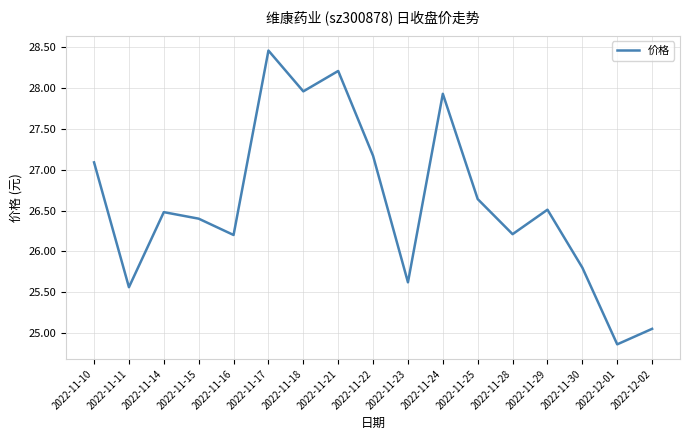

Which label corresponds to the largest value in the chart?

2022-11-17